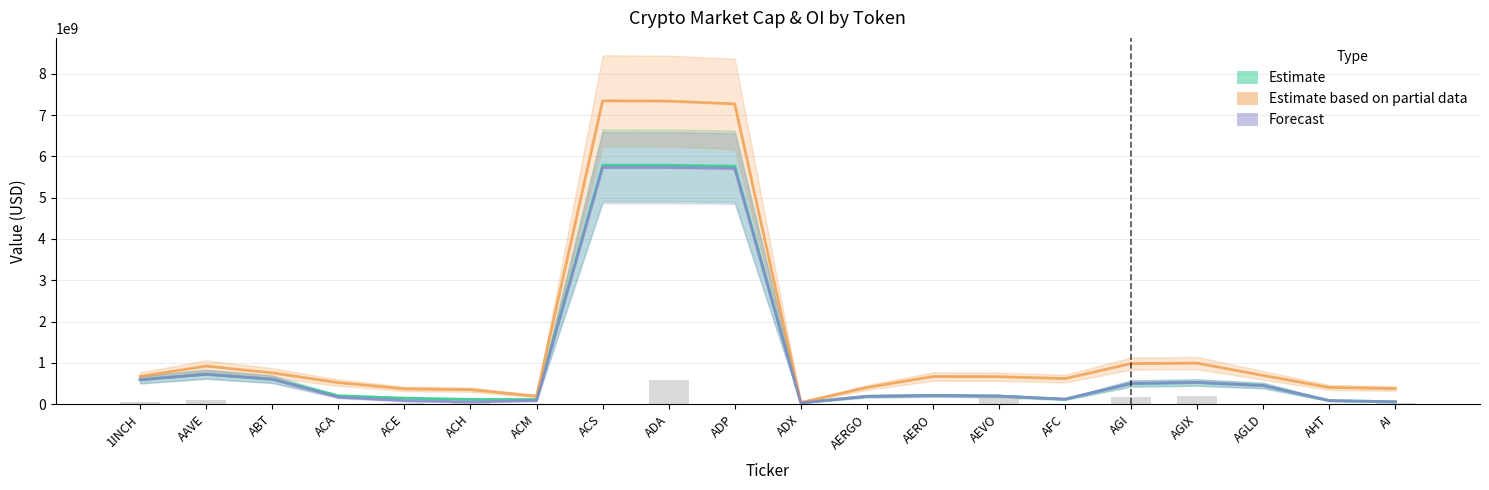

At which label does CG MarketCap (Forecast) first exceed 210171903?

1INCH